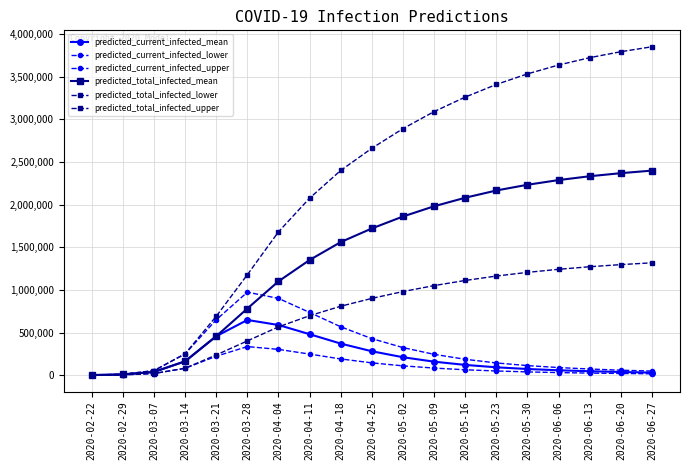

Is this an area chart (filled region under the line)?

No